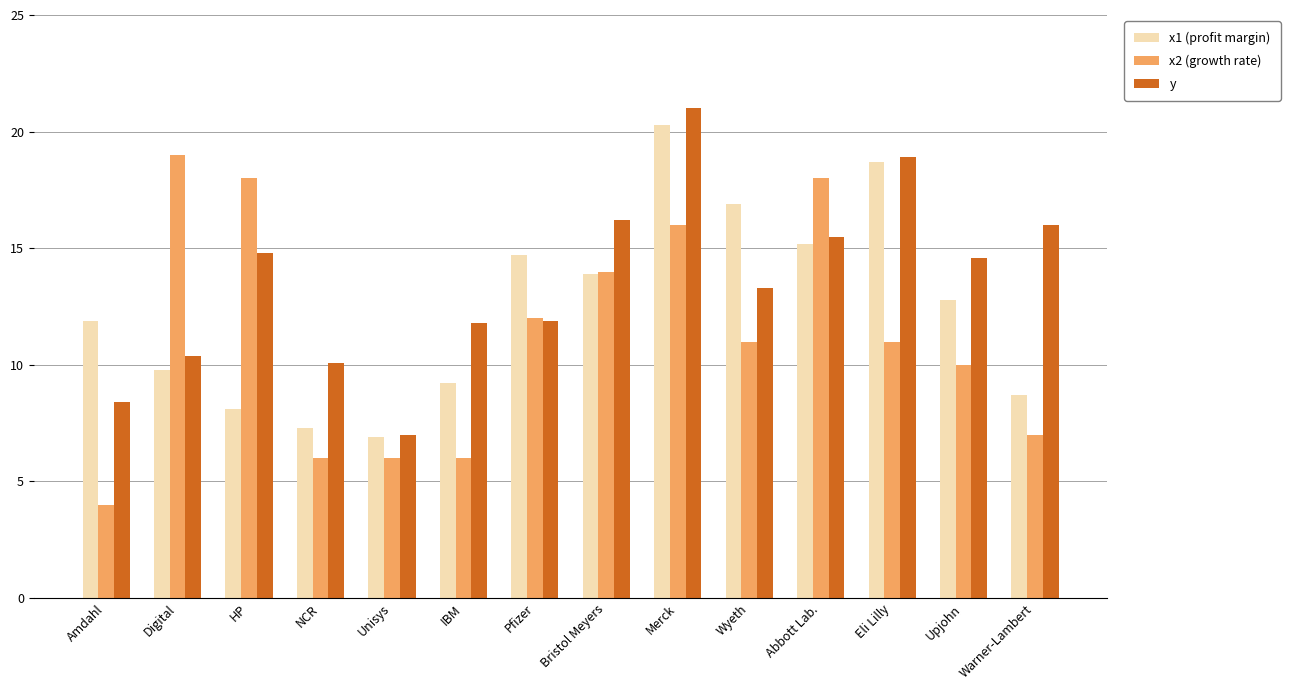

What is the smallest value displayed?

4.0